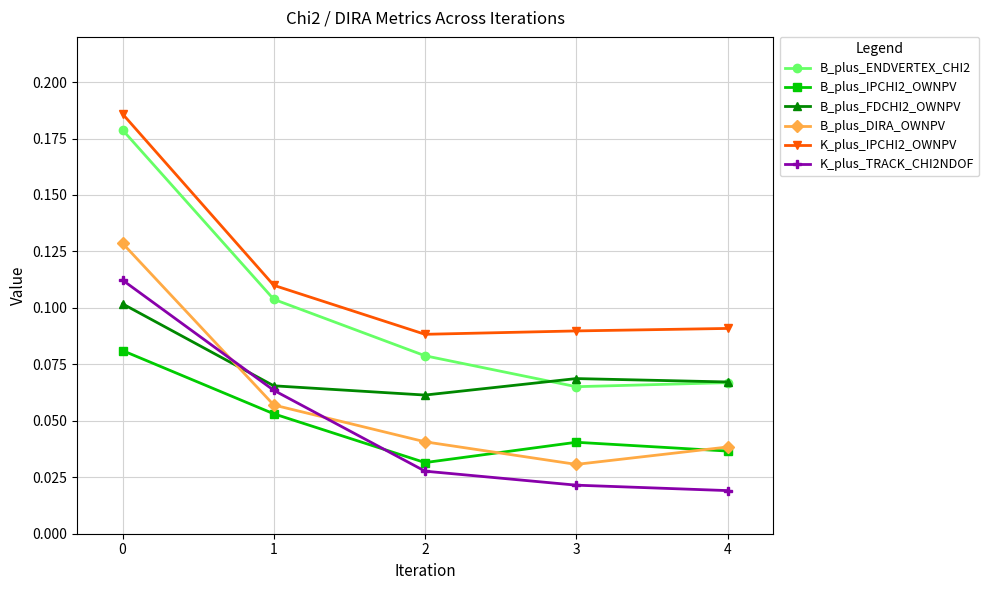

What is the sum of all K_plus_IPCHI2_OWNPV values?

0.6